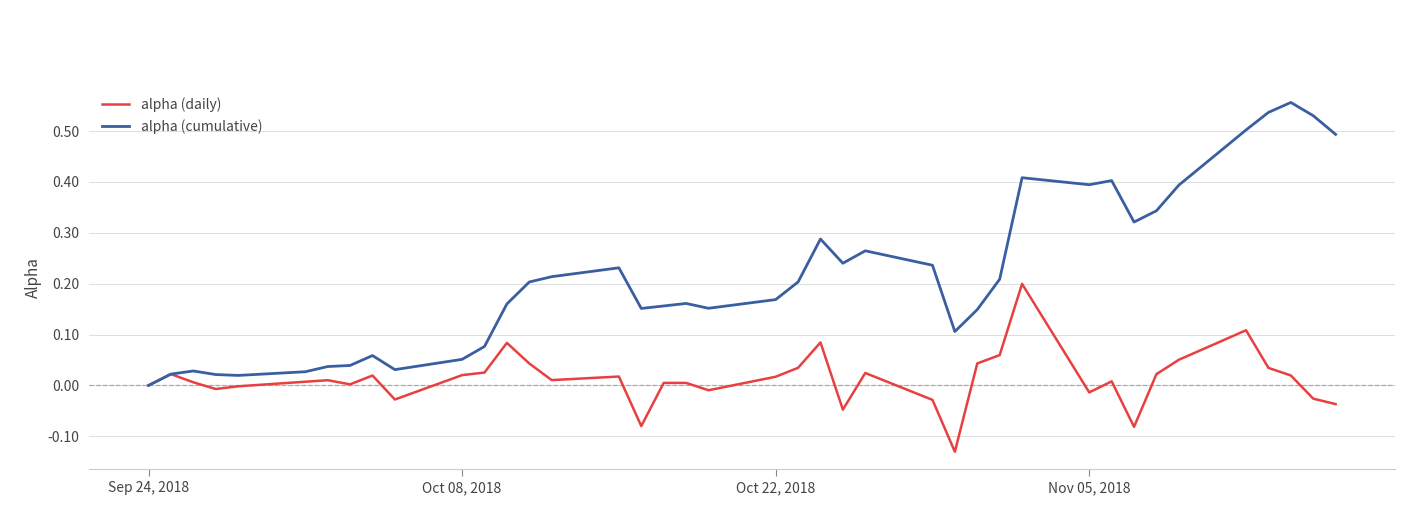

Which series has the widest spread of values?

alpha (cumulative)